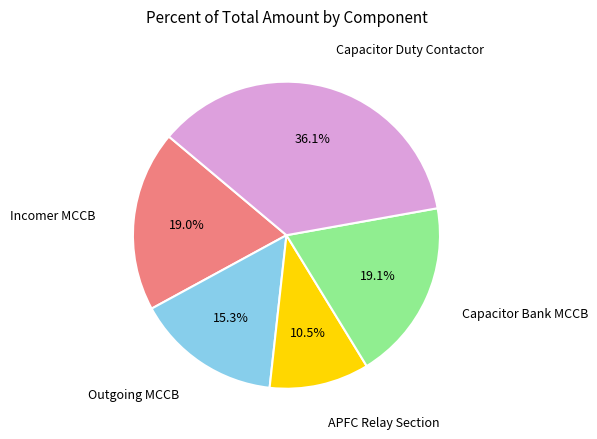

Does any single category account for the majority?

No